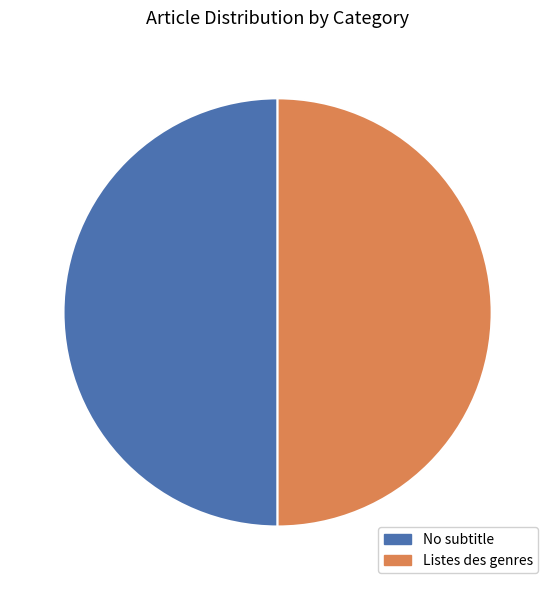

True or false: Listes des genres accounts for 50% of the total.

True